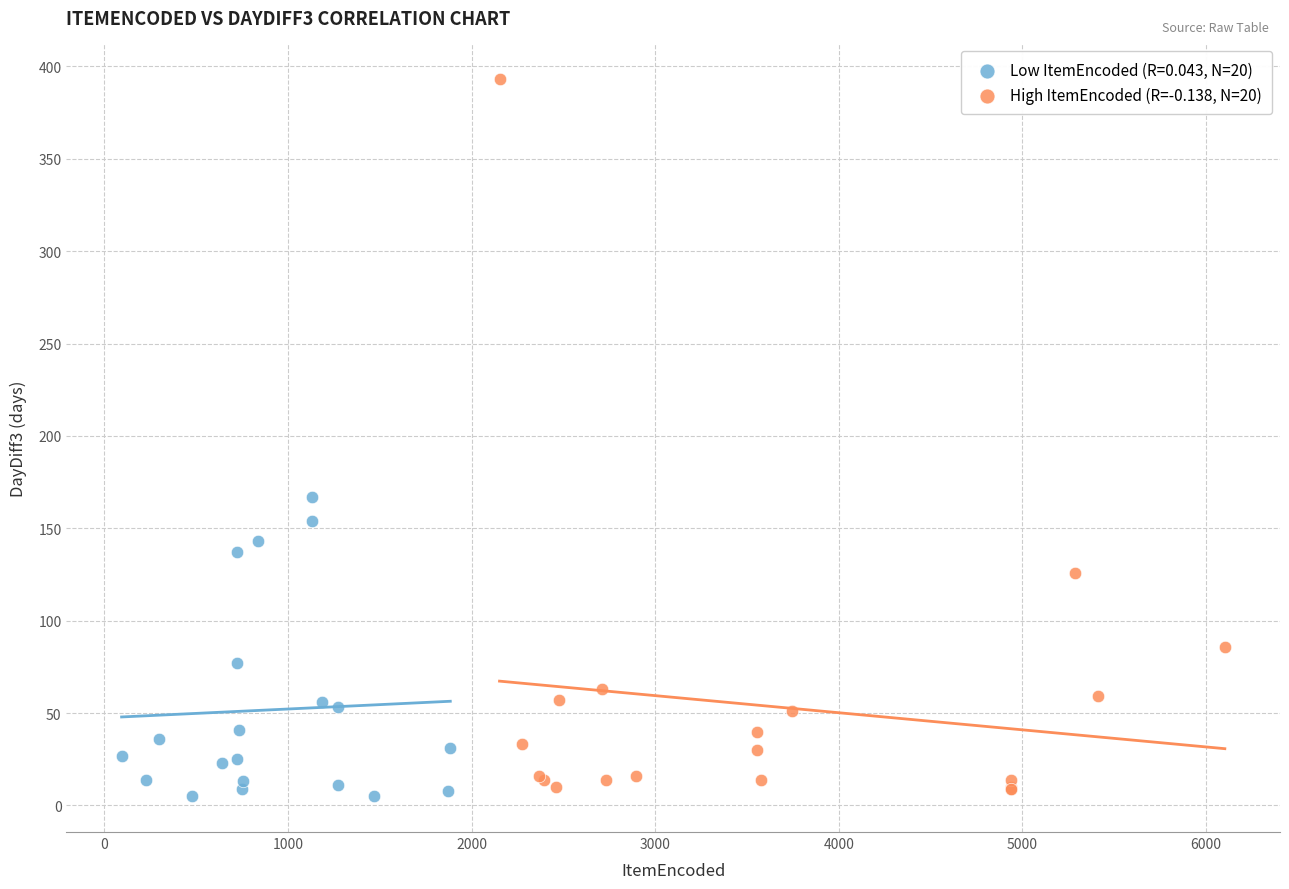

Which series reaches the maximum Y coordinate?

High ItemEncoded (R=-0.138, N=20)